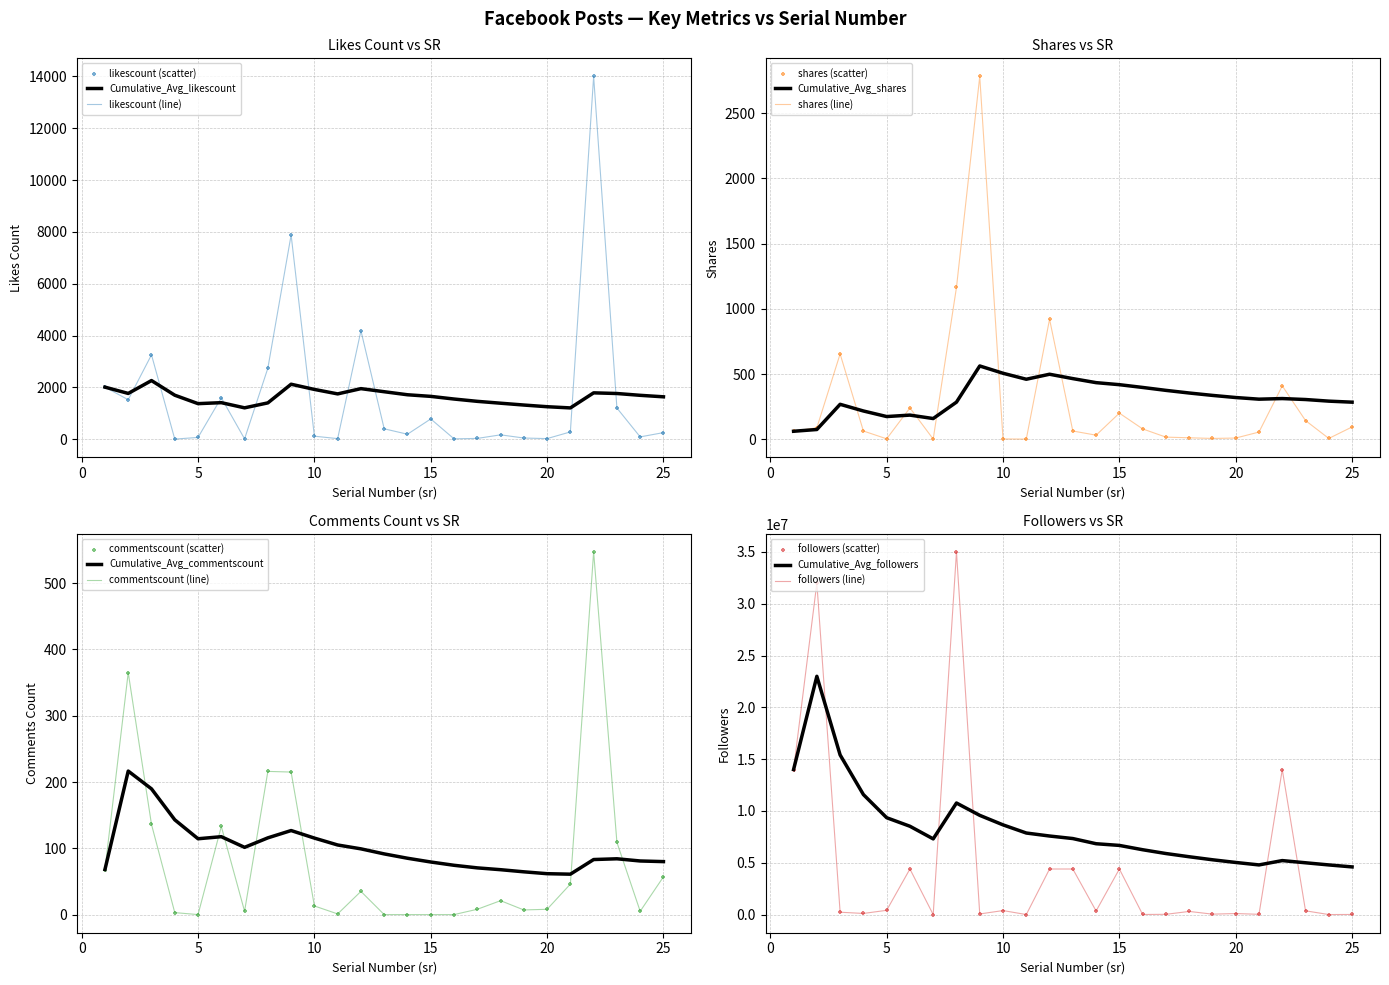

What are all the series names shown in the legend?

likescount, shares, commentscount, followers